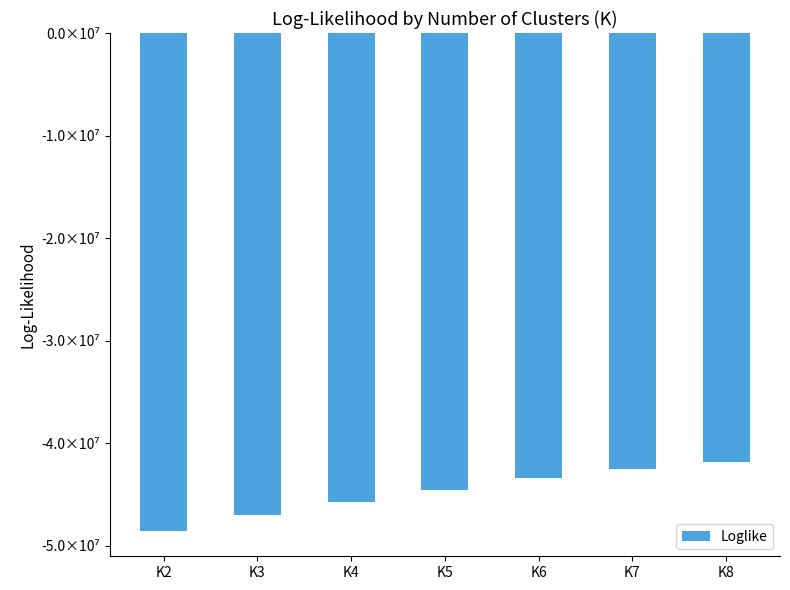

List the labels in order of value, smallest first.

K2, K3, K4, K5, K6, K7, K8